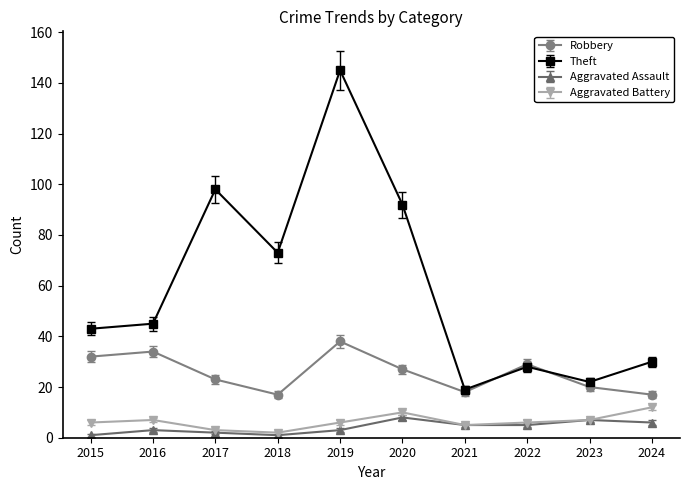

Does the chart display data point markers on the line(s)?

Yes